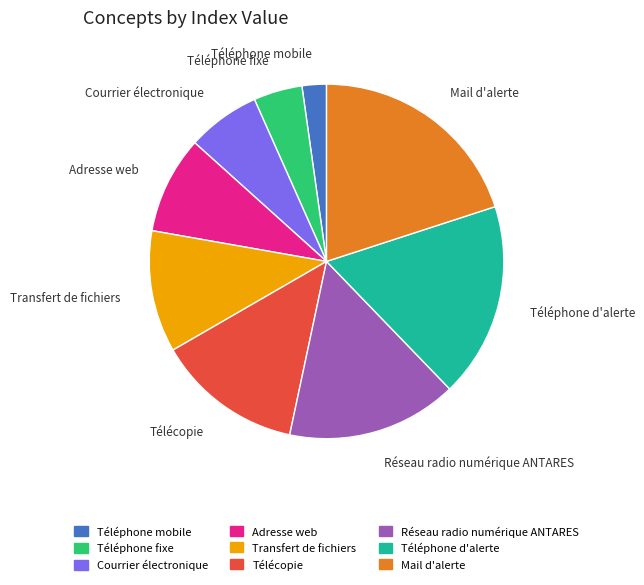

Rank the categories by value from lowest to highest.

Téléphone mobile, Téléphone fixe, Courrier électronique, Adresse web, Transfert de fichiers, Télécopie, Réseau radio numérique ANTARES, Téléphone d'alerte, Mail d'alerte